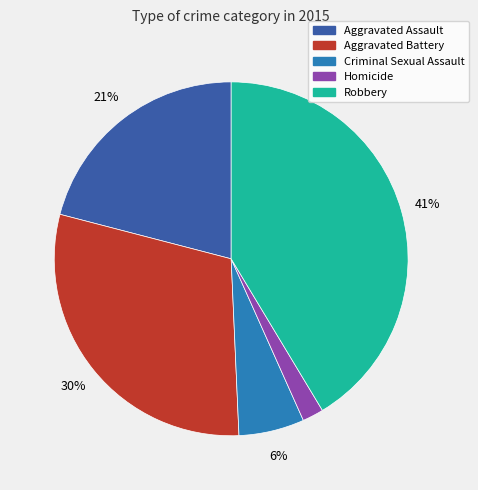

What is the largest slice in the pie chart?

Robbery